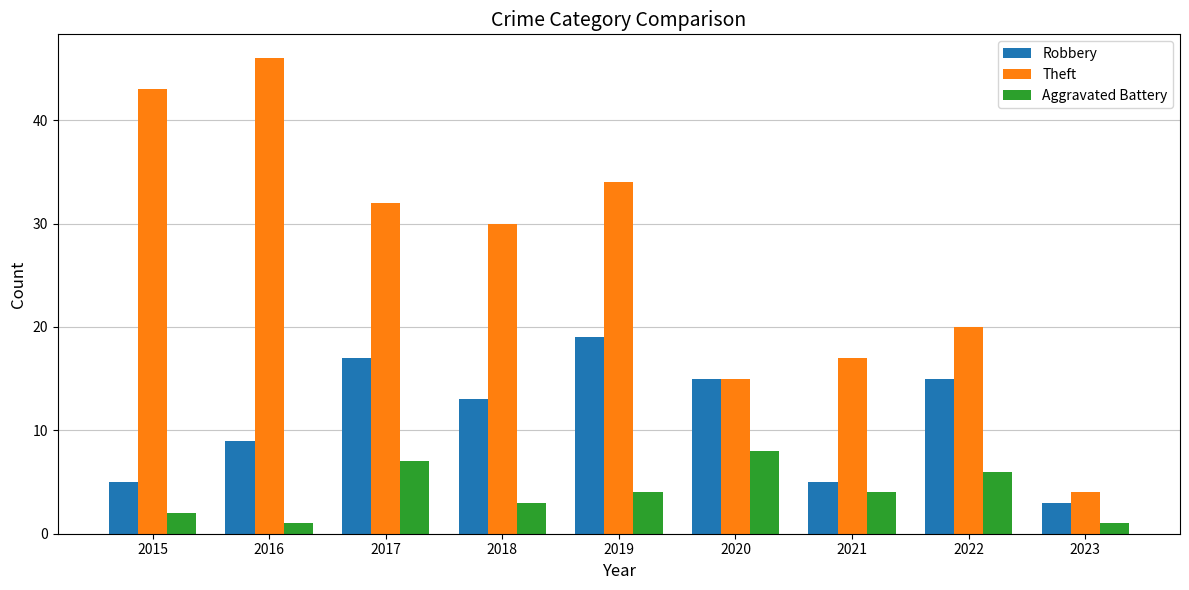

What is the spread (max minus min) of values at 2022?

14